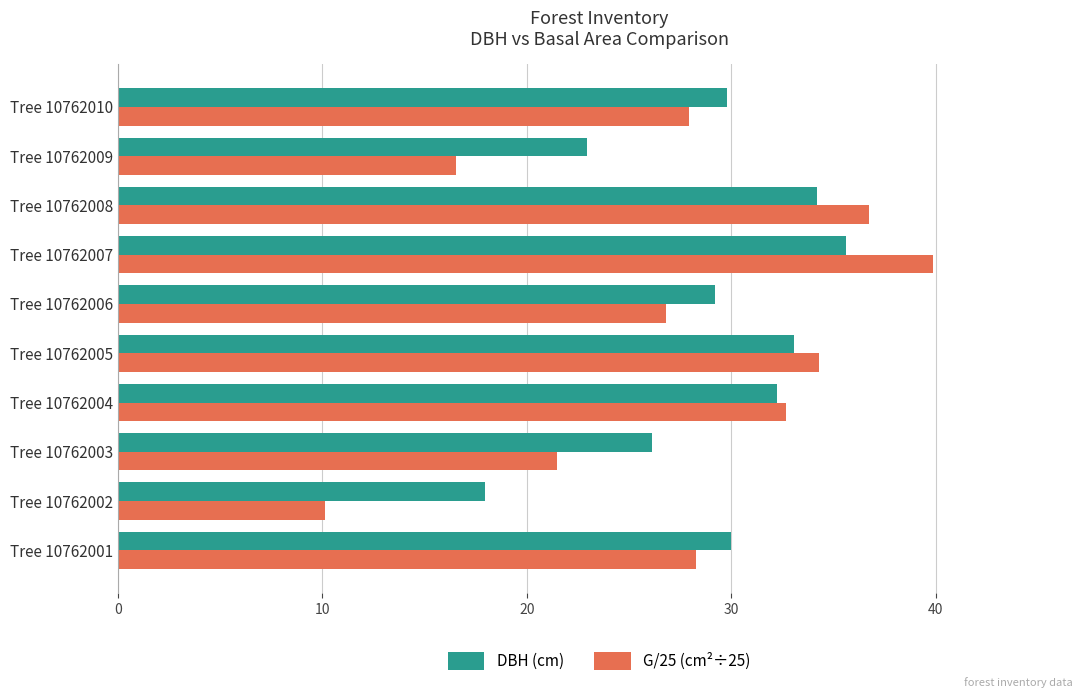

Which series has the largest total across all categories?

DBH (cm)